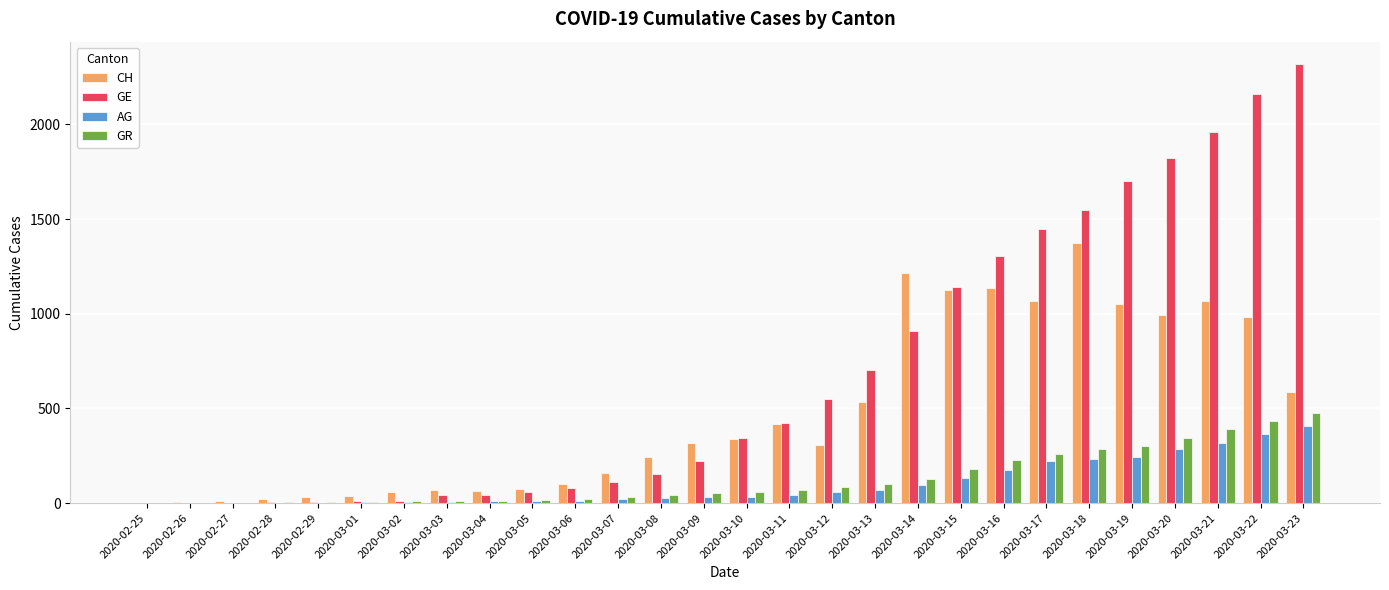

What is the average value of the AG series?

101